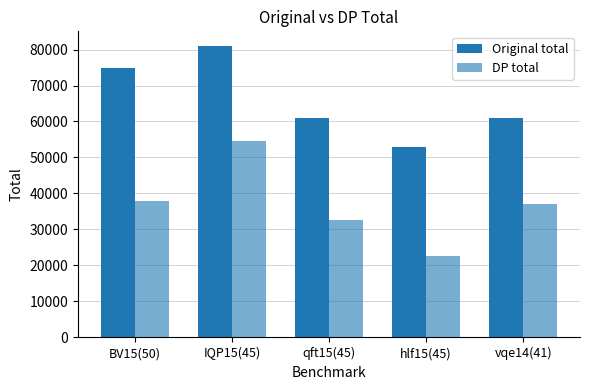

The DP total series shows 58321.5 at BV15(50). True or false?

False